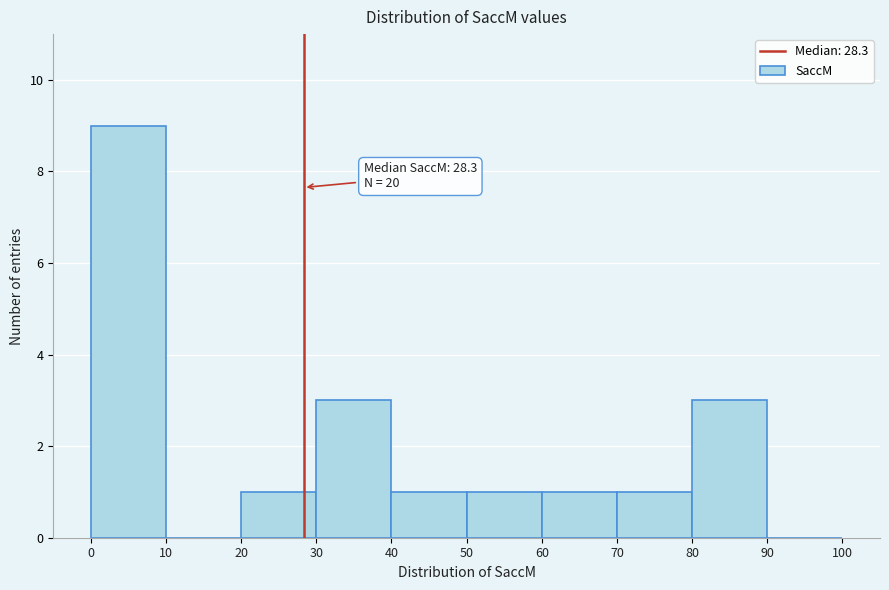

Which range on the x-axis has the tallest bar?

0 to 10